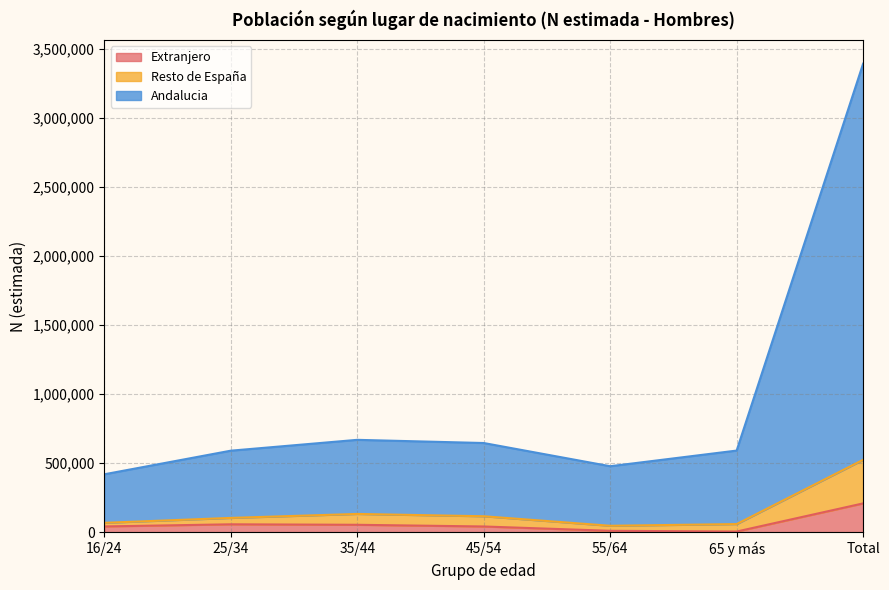

What is the total value across all series at 45/54?

646048